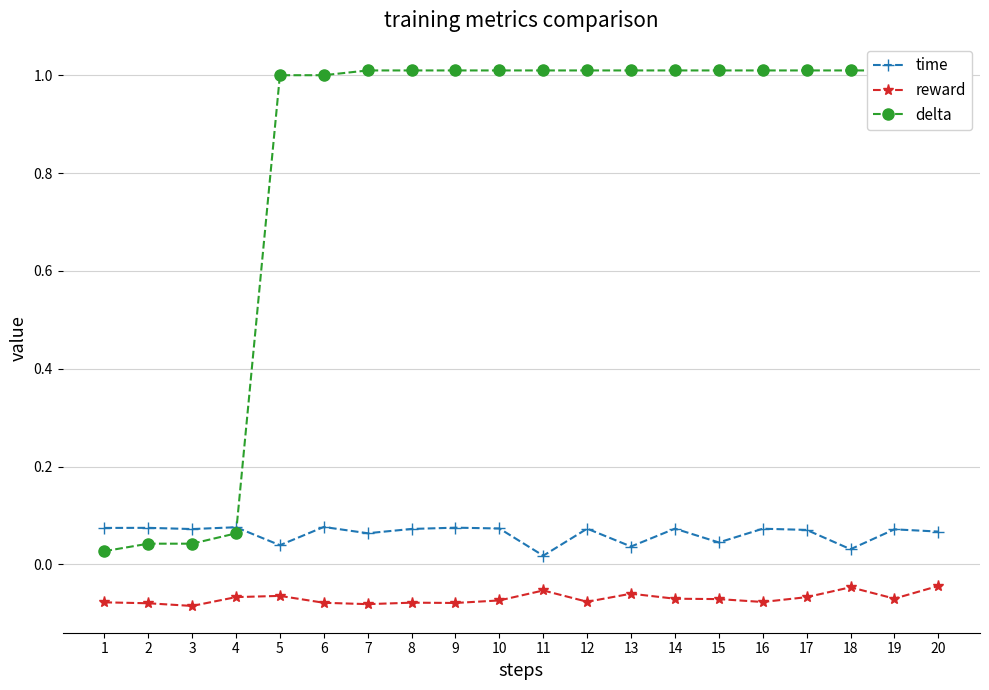

True or false: reward and delta intersect in this chart.

False